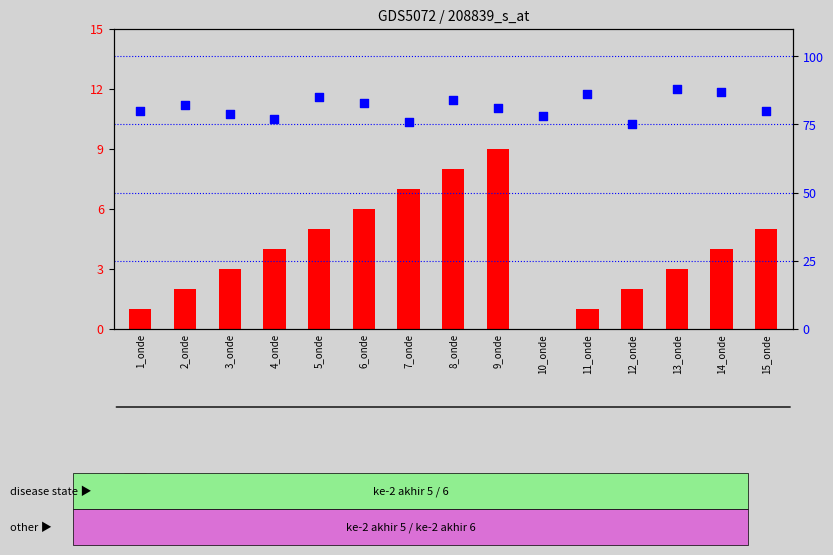

Which series reaches the maximum Y coordinate?

percentile rank within the sample